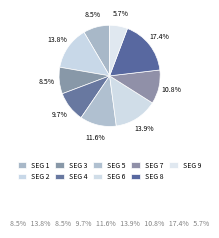

Count the number of slices in the pie.

9